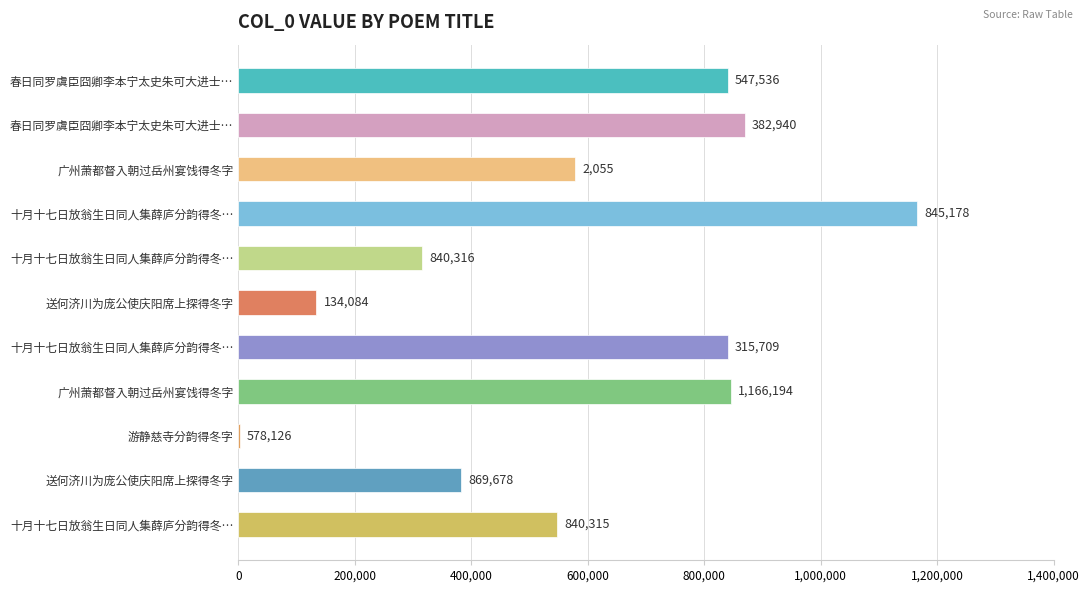

Are the bars horizontal?

Yes